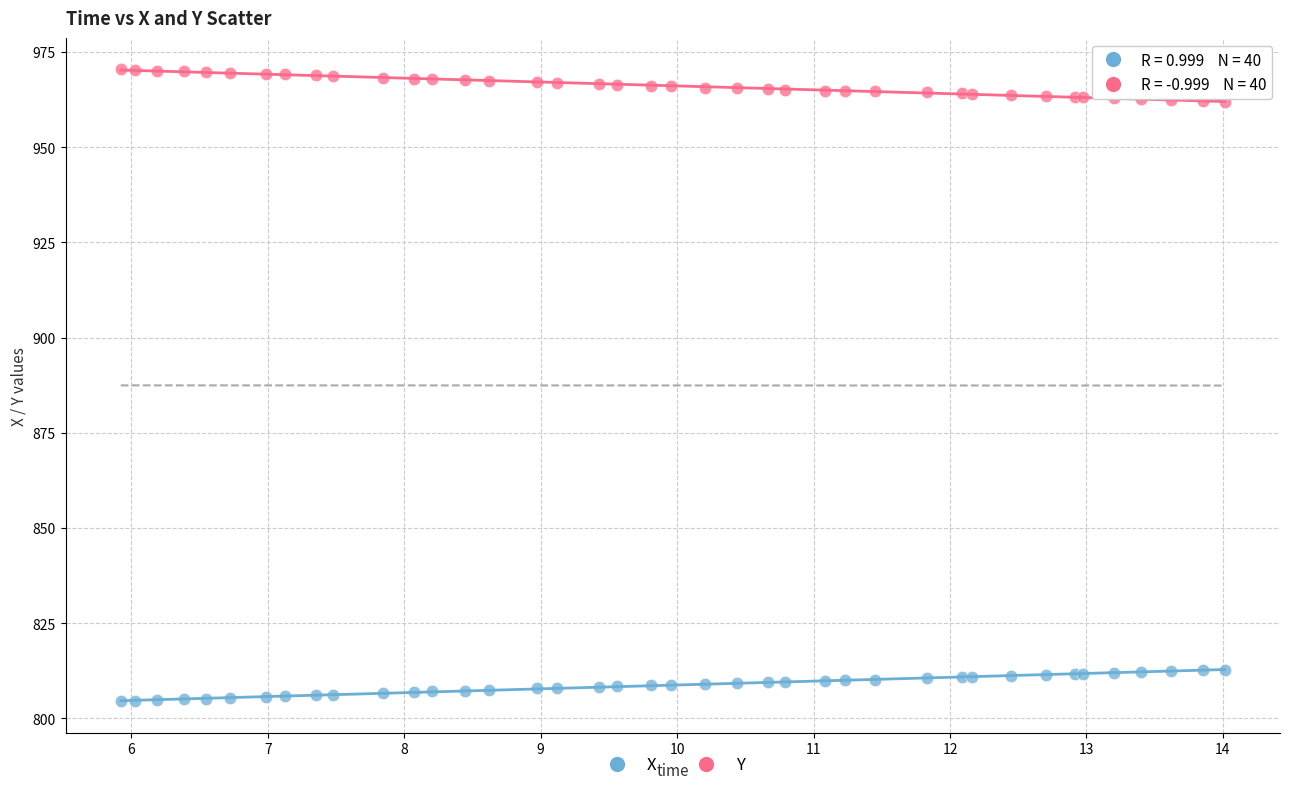

Which series reaches the maximum Y coordinate?

Y